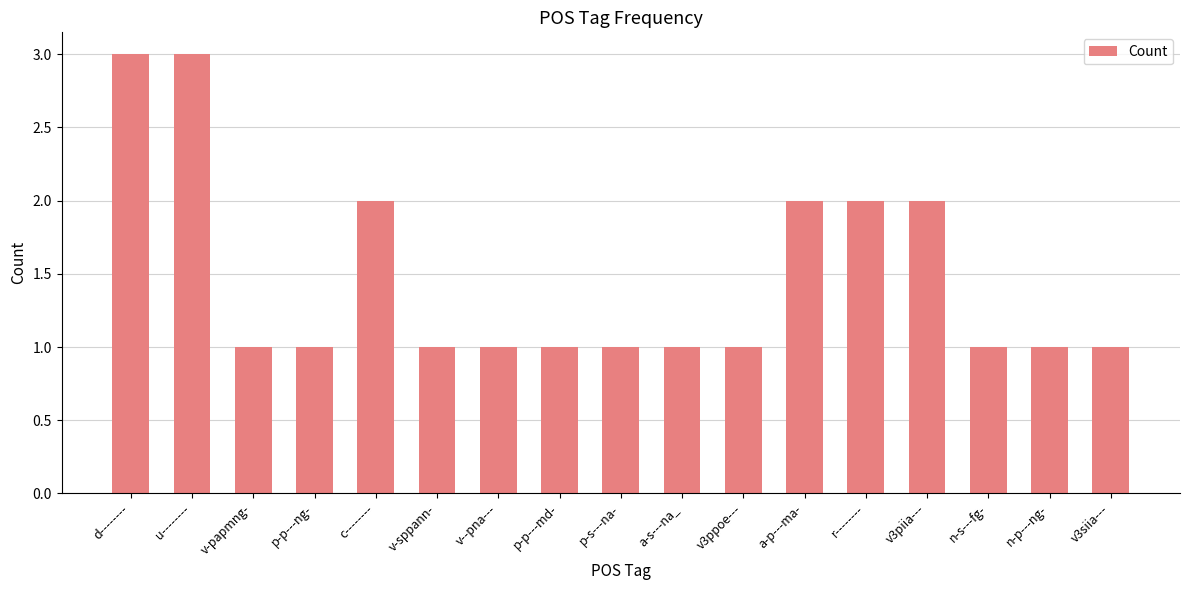

Reading right to left, extract all data points from this chart.

1	1	1	2	2	2	1	1	1	1	1	1	2	1	1	3	3